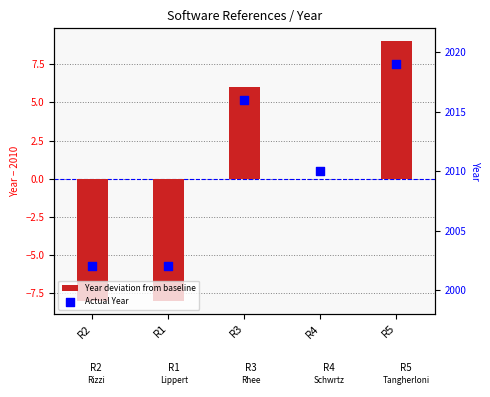

At which category is the sum across all series the highest?

R5